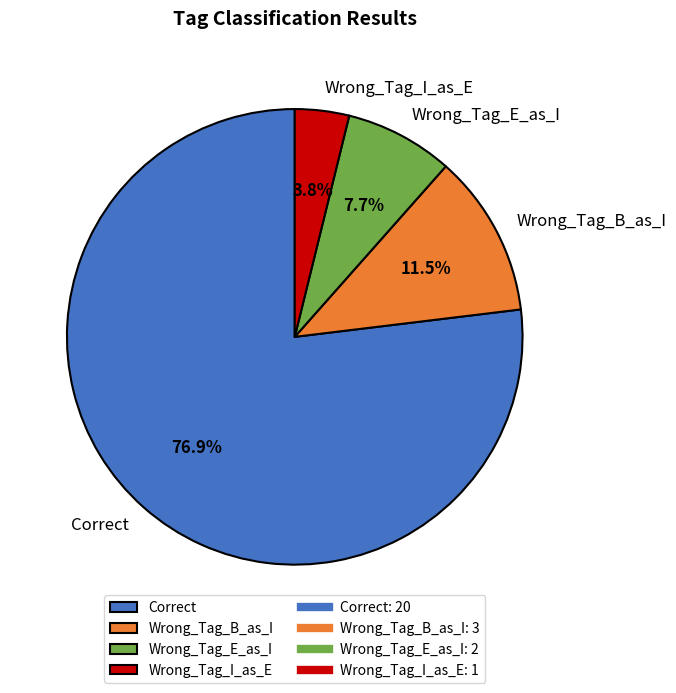

What portion of the pie excludes Wrong_Tag_E_as_I?

92.3%